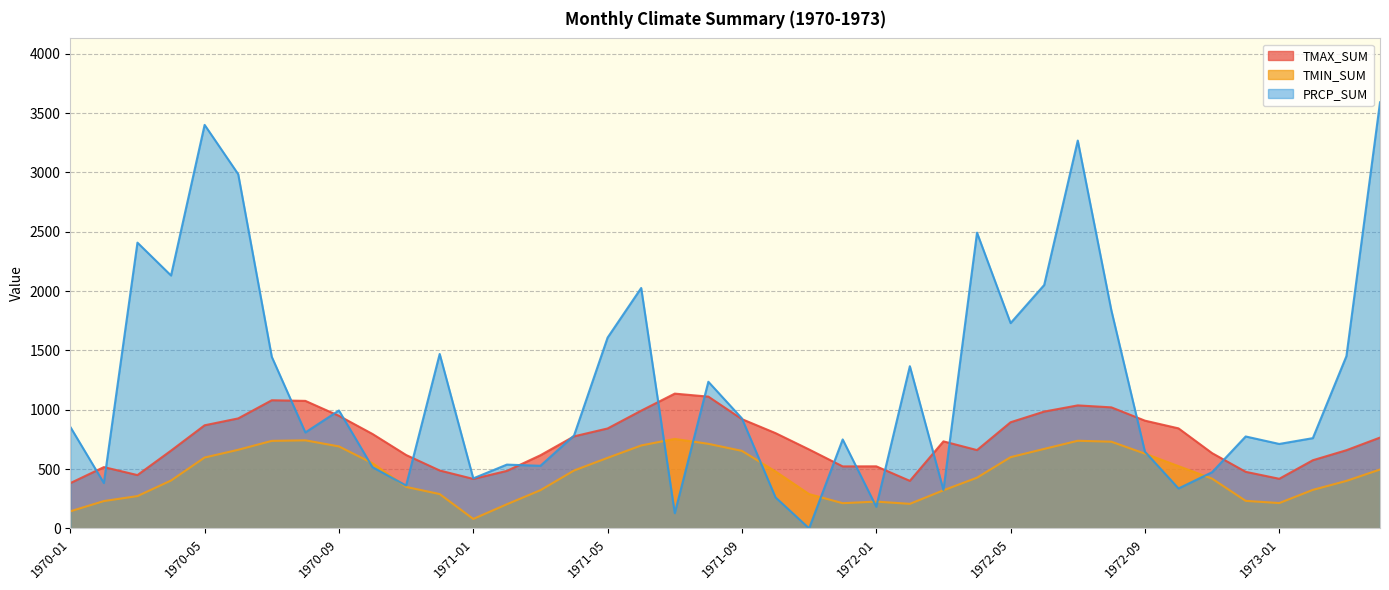

Is it true that TMIN_SUM equals 236.3 at 1970-04?

False